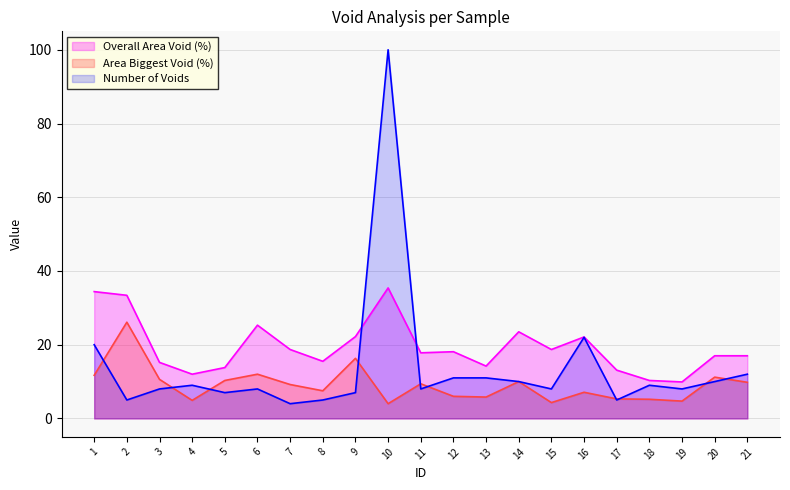

What is the total value across all series at 17?

23.4